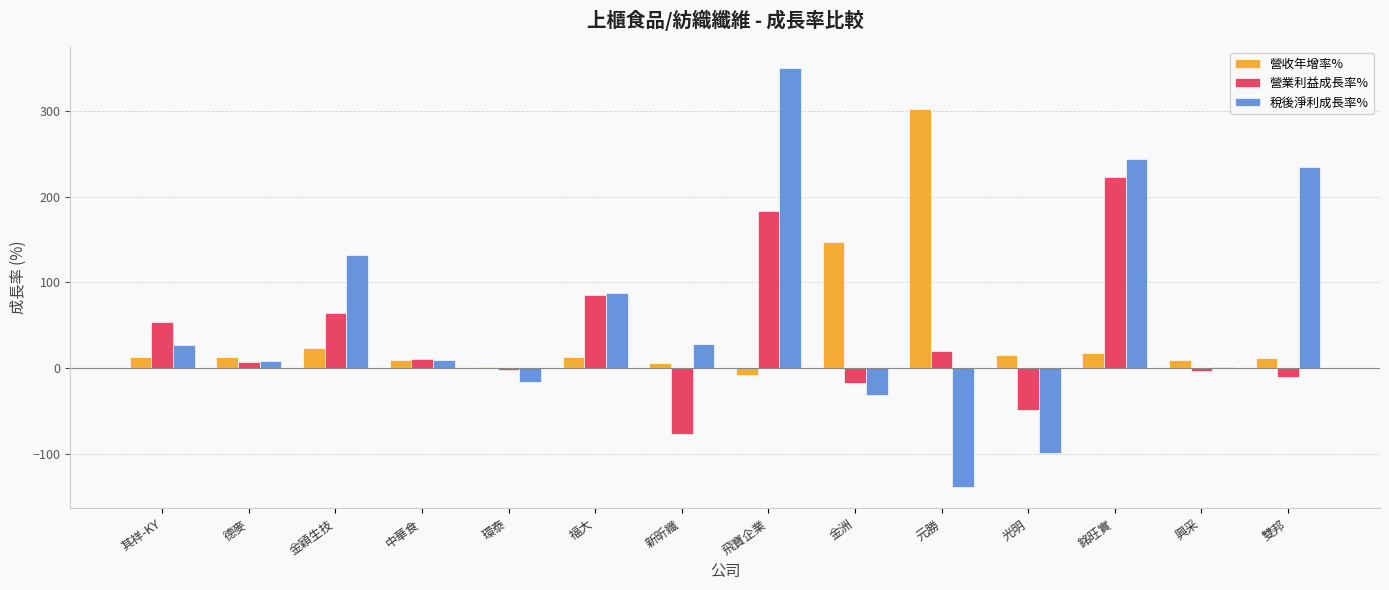

Where is 稅後淨利成長率% nearest to the value 105?

福大